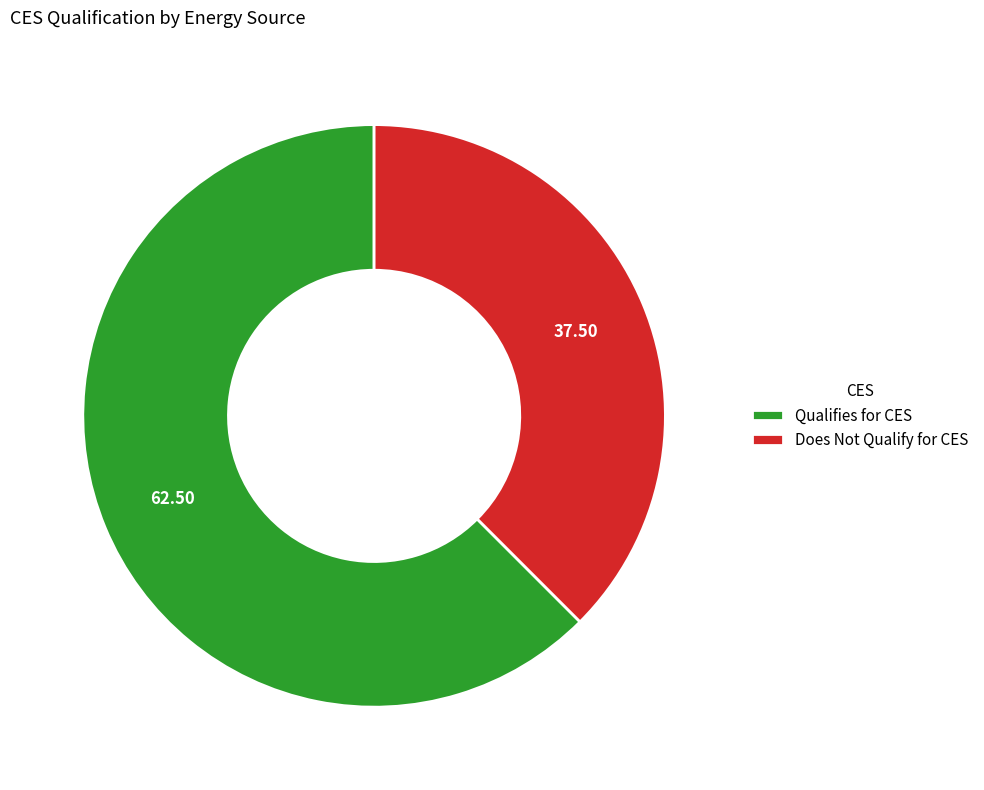

Is there any slice that represents more than half of the pie?

Yes